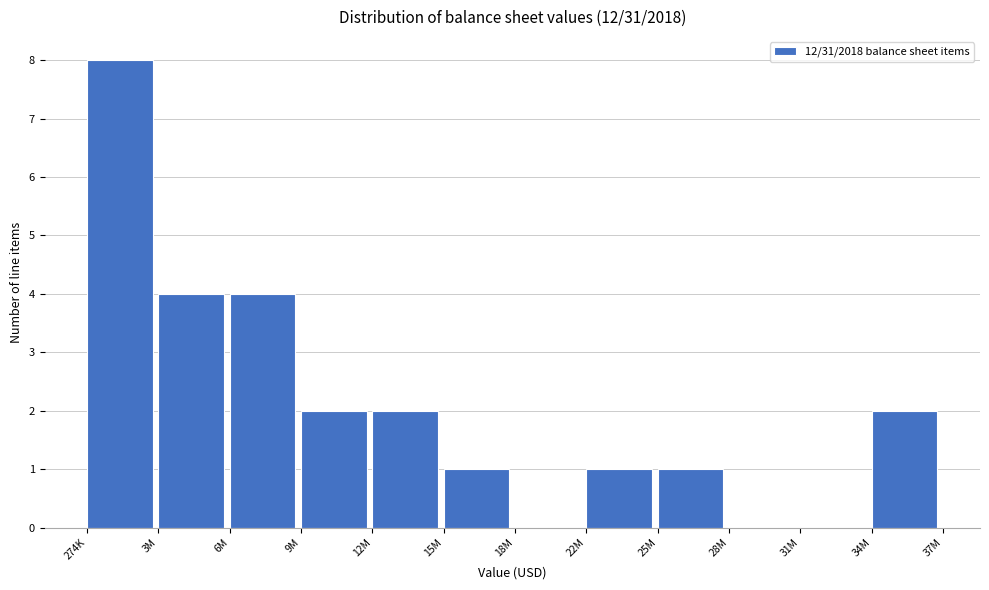

Reading left to right, what are all the values shown in this chart?

274K=8	3M=4	6M=4	9M=2	12M=2	15M=1	18M=0	22M=1	25M=1	28M=0	31M=0	34M=2